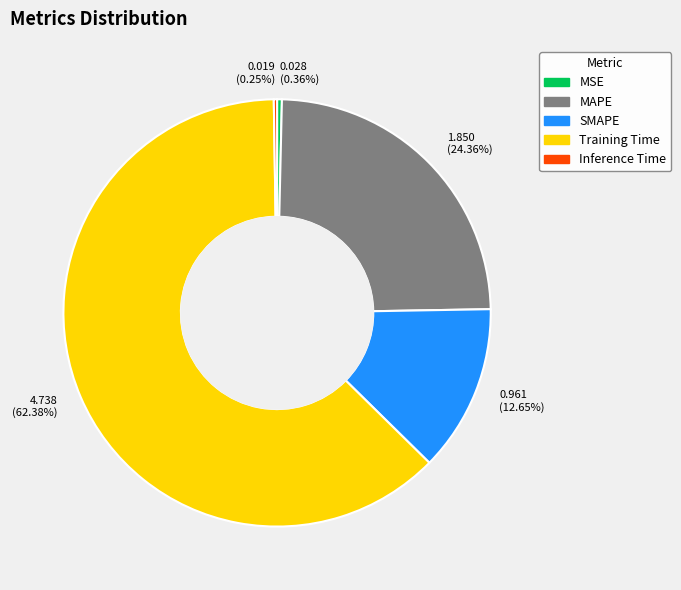

Does any single category account for the majority?

Yes